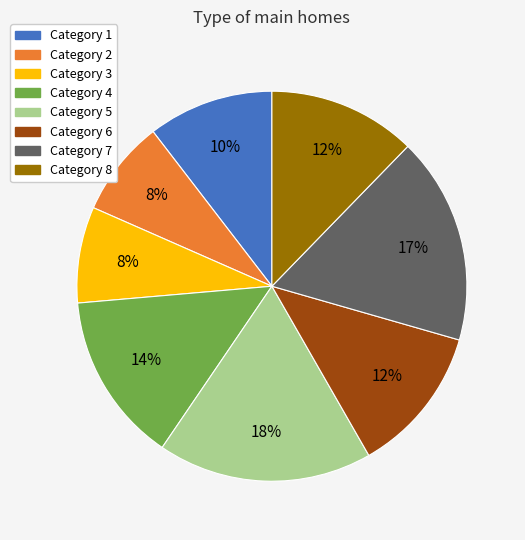

To the nearest percent, what is the average slice percentage?

12%